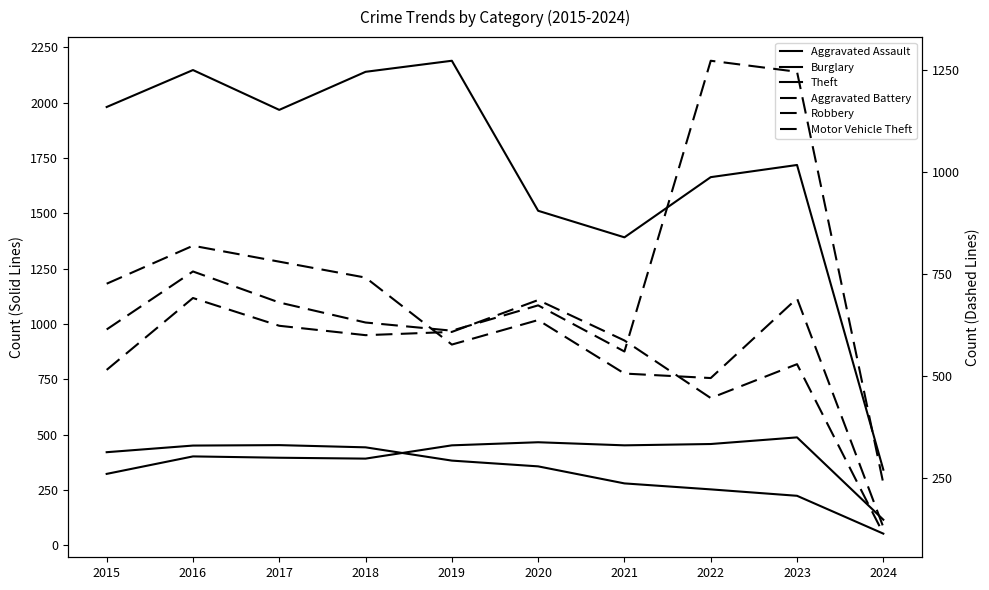

Is the value of Aggravated Battery at 2022 greater than the value of Aggravated Assault at 2023?

No